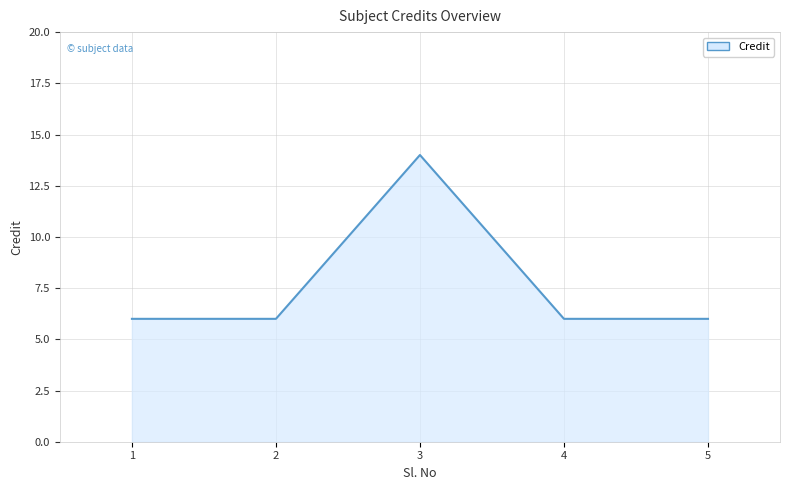

True or false: there are more than 0 points higher than both neighbors.

True